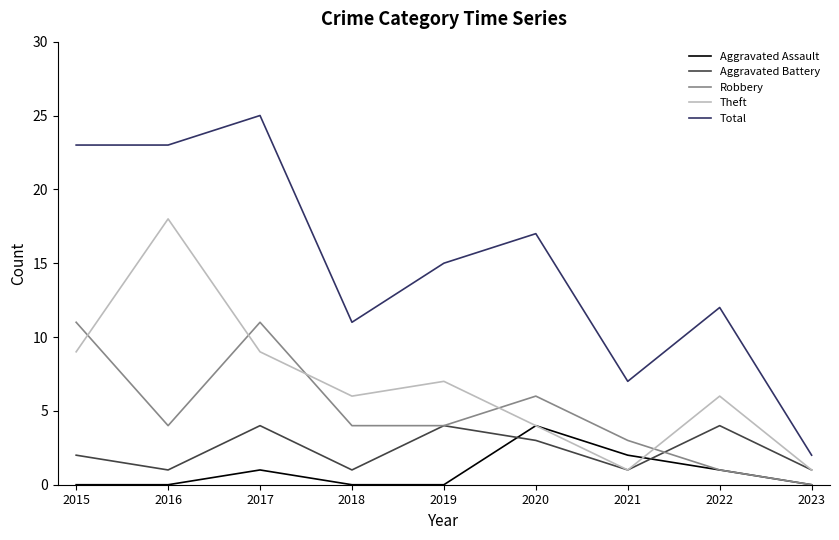

Reading left to right, transcribe all the data shown in this chart.

Aggravated Assault: 0	0	1	0	0	4	2	1	0
Aggravated Battery: 2	1	4	1	4	3	1	4	1
Robbery: 11	4	11	4	4	6	3	1	0
Theft: 9	18	9	6	7	4	1	6	1
Total: 23	23	25	11	15	17	7	12	2